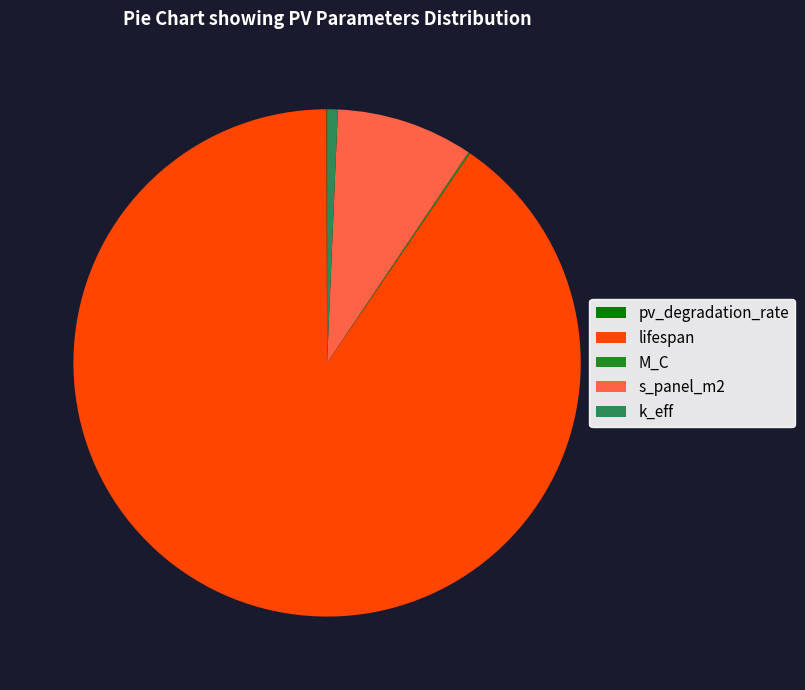

Is there a majority slice in this chart?

Yes